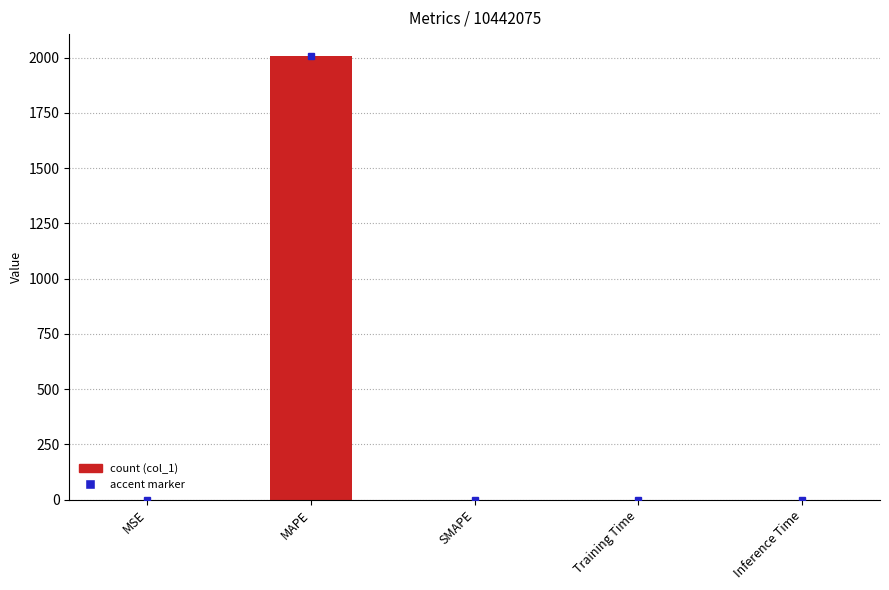

Is it true that the value at SMAPE is -749.4?

False